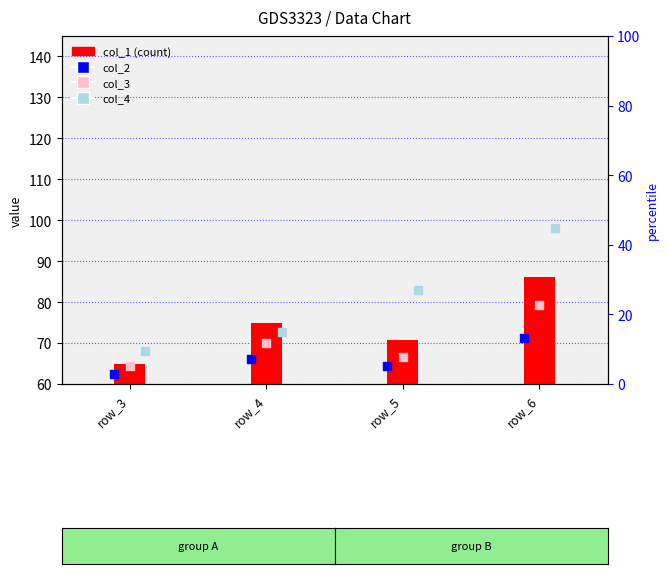

Which series has the largest Y range (max minus min)?

col_4